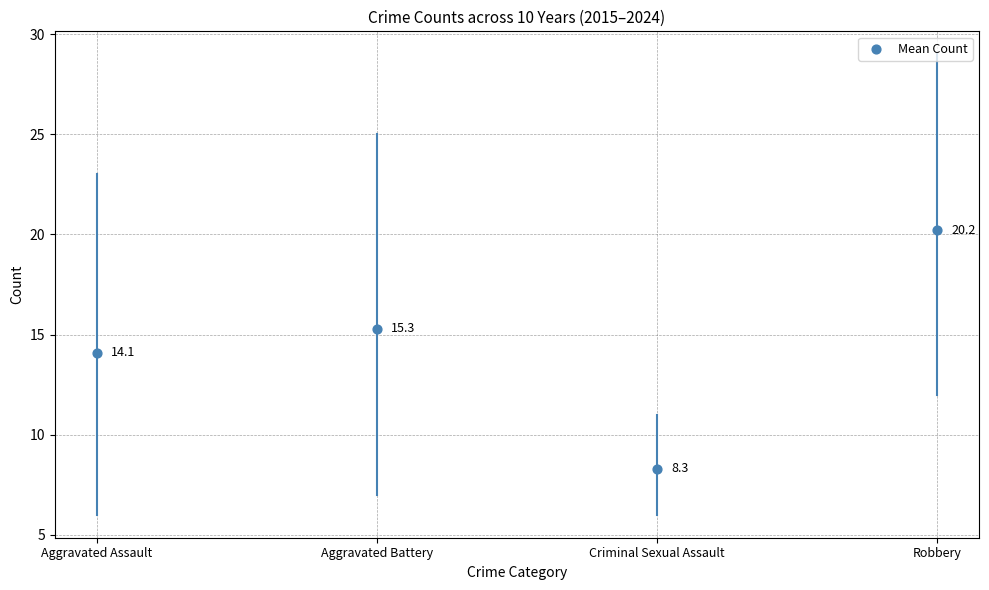

What is the range of Y values (max minus min)?

11.9